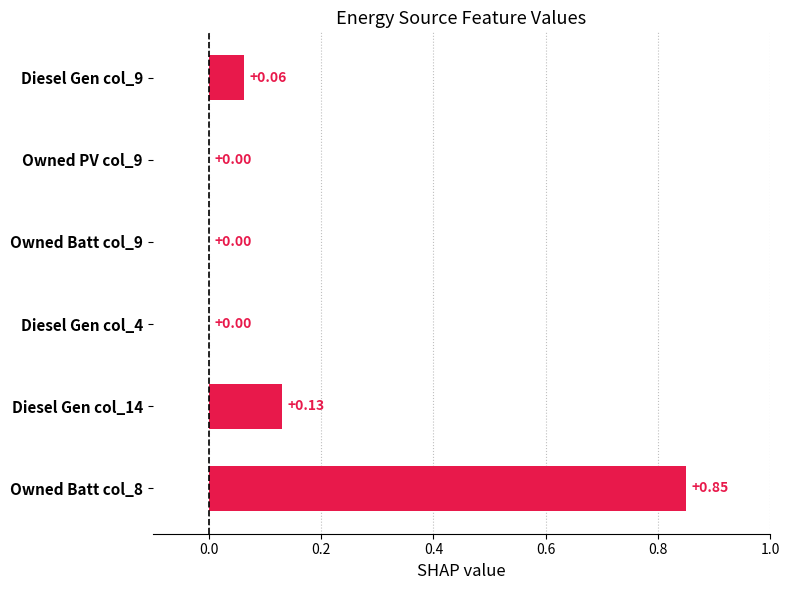

What is the change in value from Diesel Gen col_14 to Owned Batt col_8?

+0.7